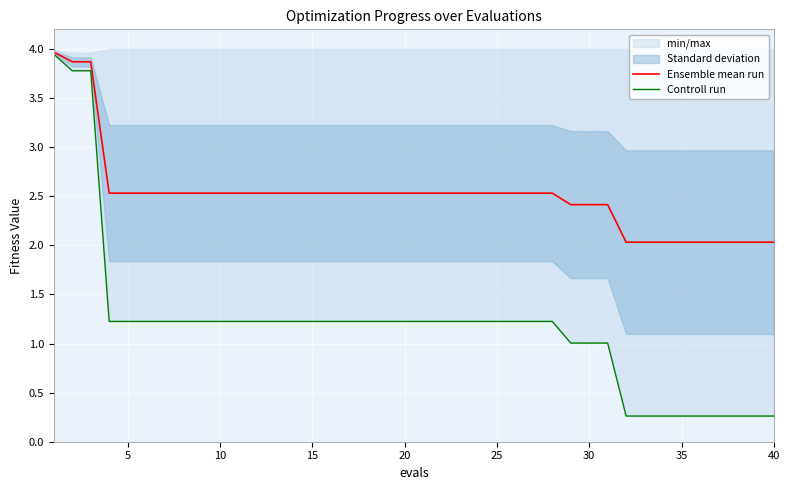

What is the maximum value for Ensemble mean run?

4.0